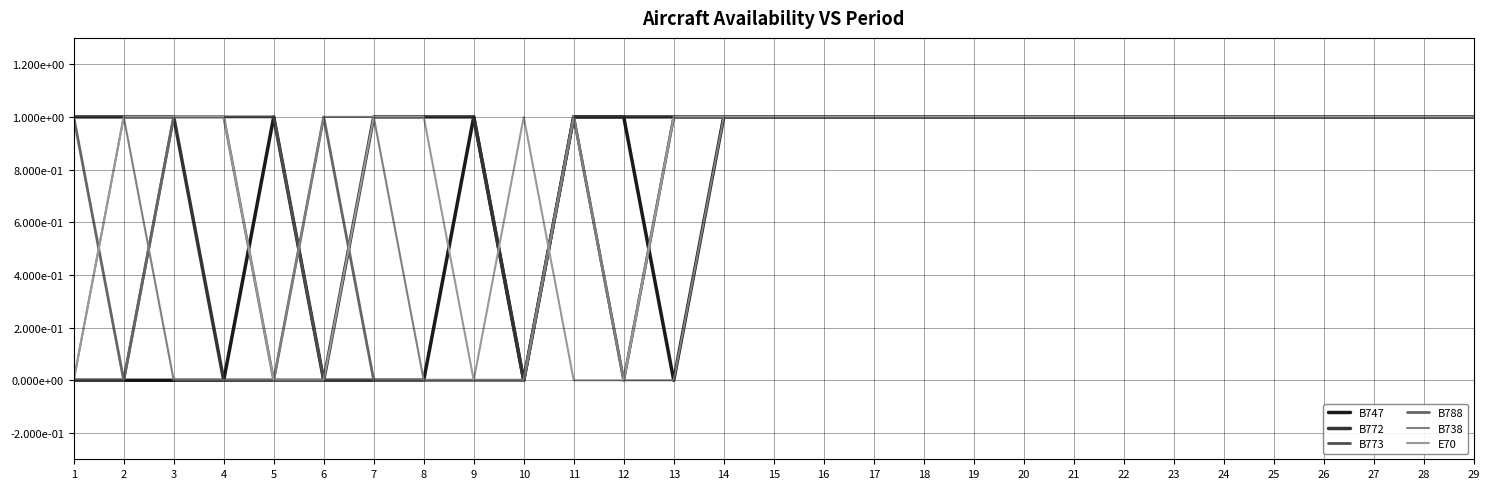

True or false: B773 has more than 2 interior local peaks.

False